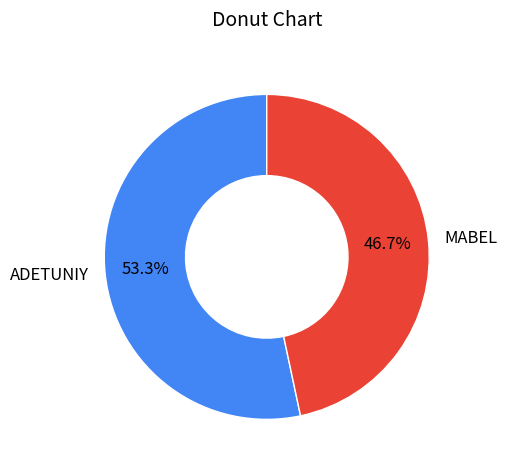

What is the ratio of the value at MABEL to the value at ADETUNIY?

0.9